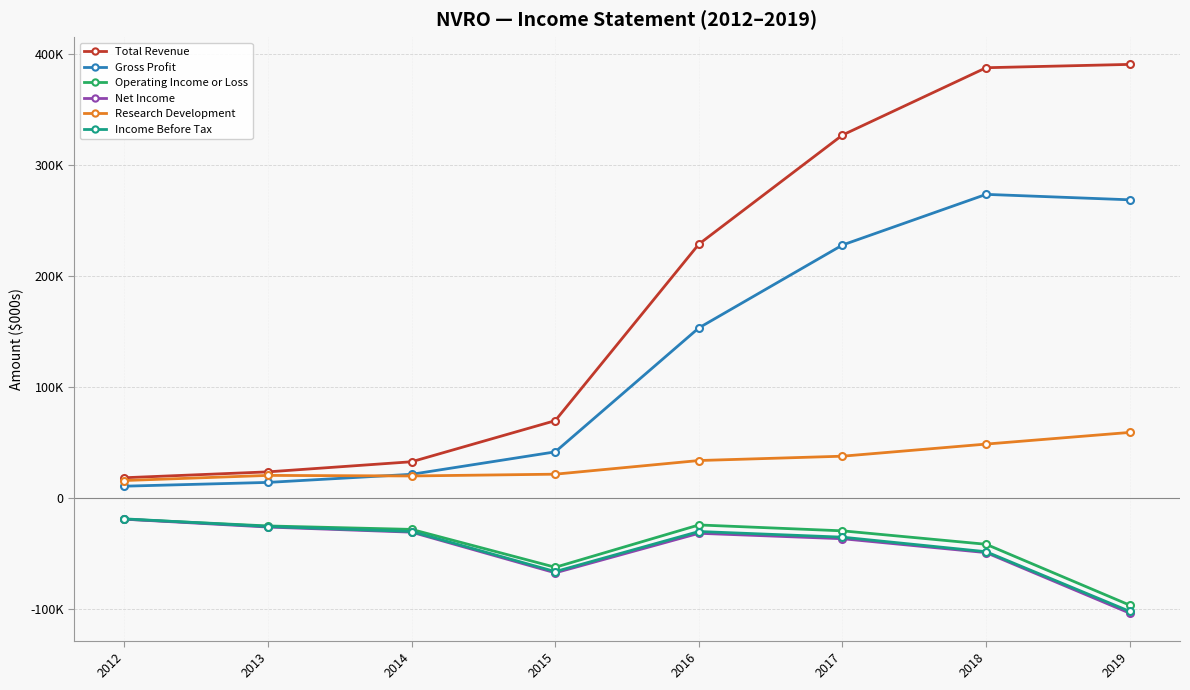

Which series has the widest spread of values?

Total Revenue